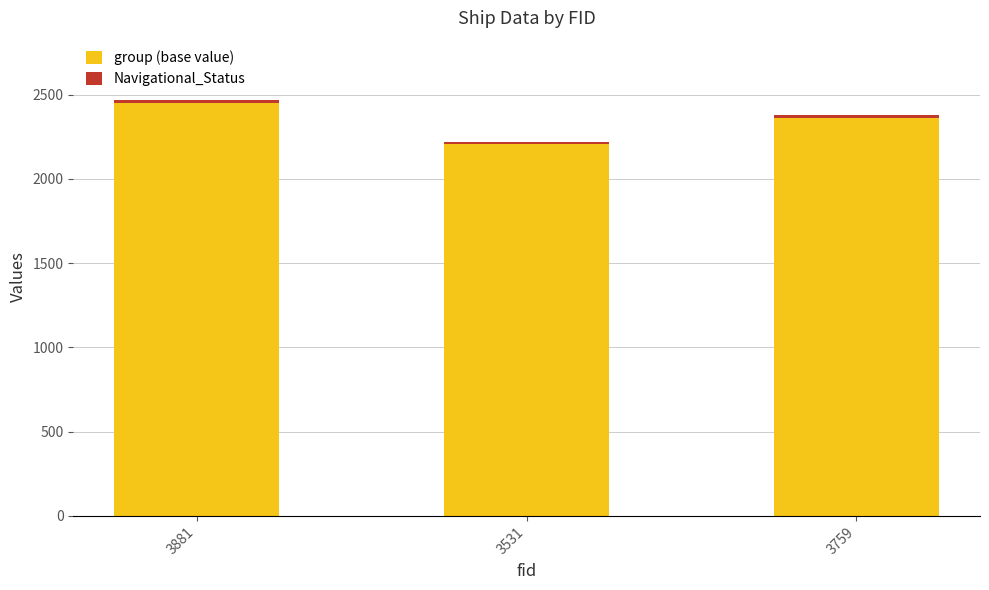

What is the average value of the group (base value) series?

2339